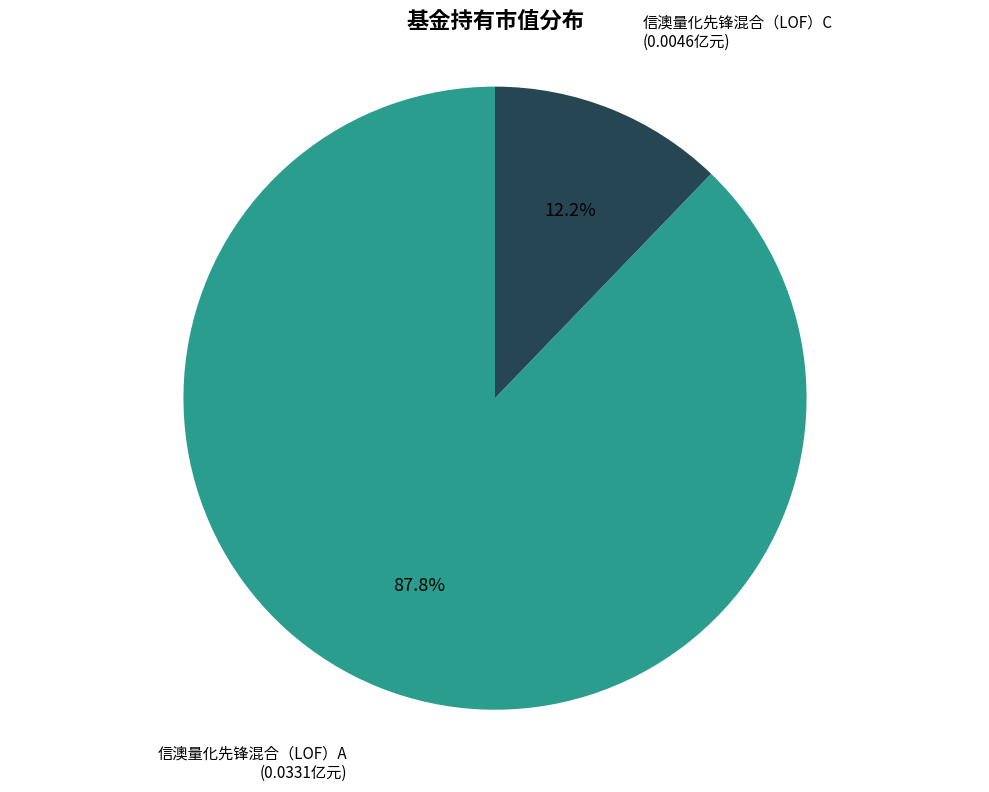

To the nearest percent, what portion does 信澳量化先锋混合（LOF）C represent?

12%